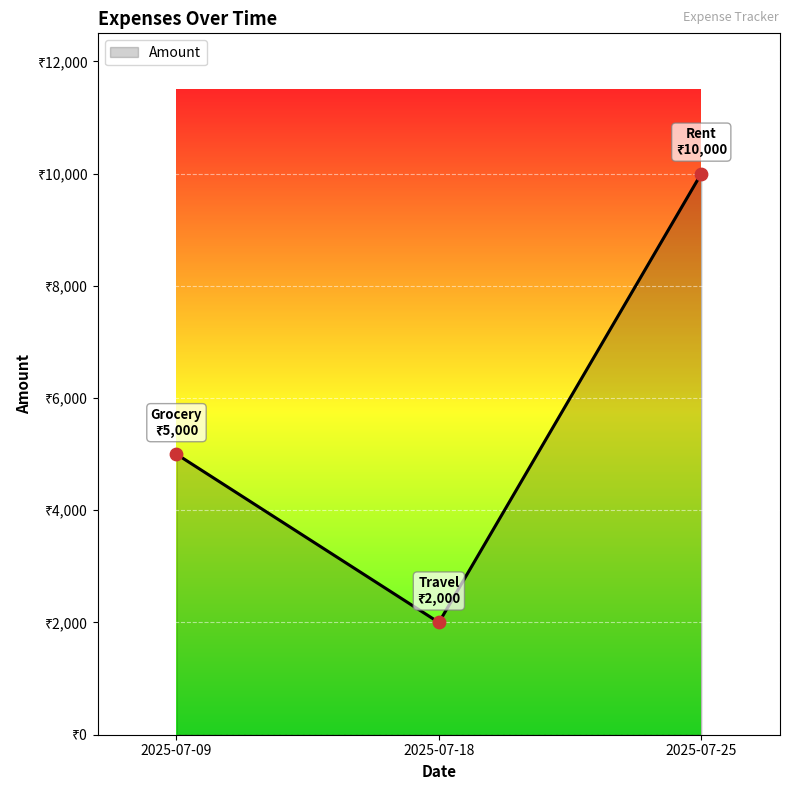

Which has a higher value, 2025-07-25 or 2025-07-18?

2025-07-25